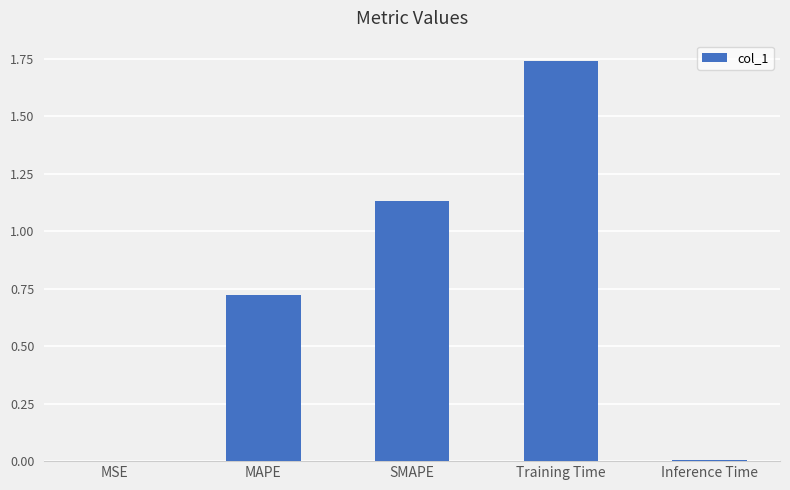

How many distinct data groups are displayed?

1